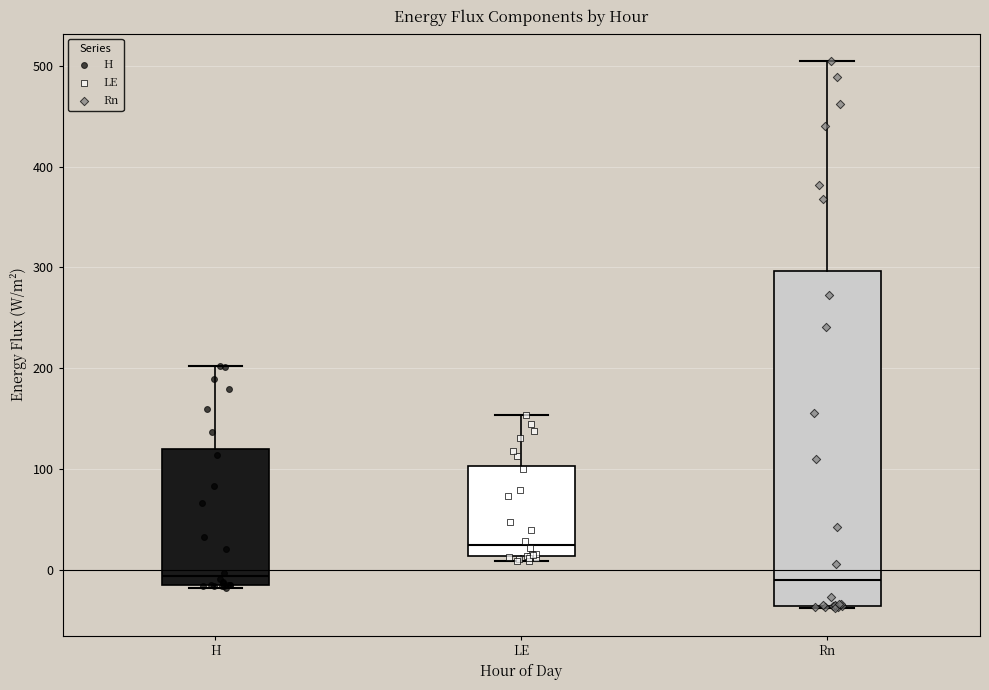

Which box has the highest median line?

LE